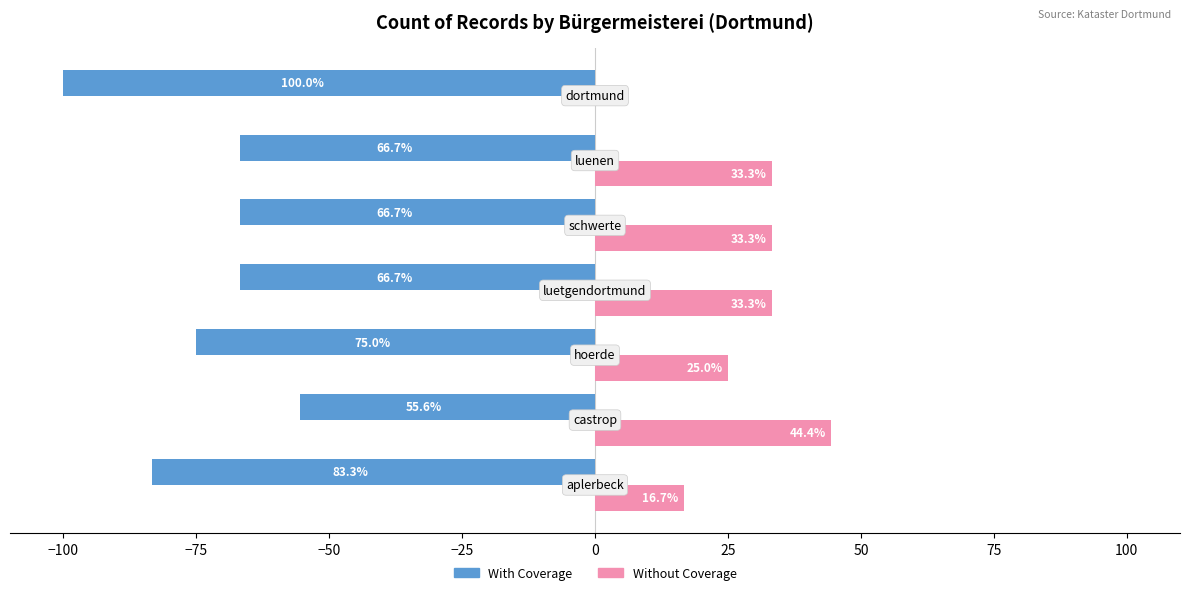

What are all the series names shown in the legend?

With Coverage, Without Coverage